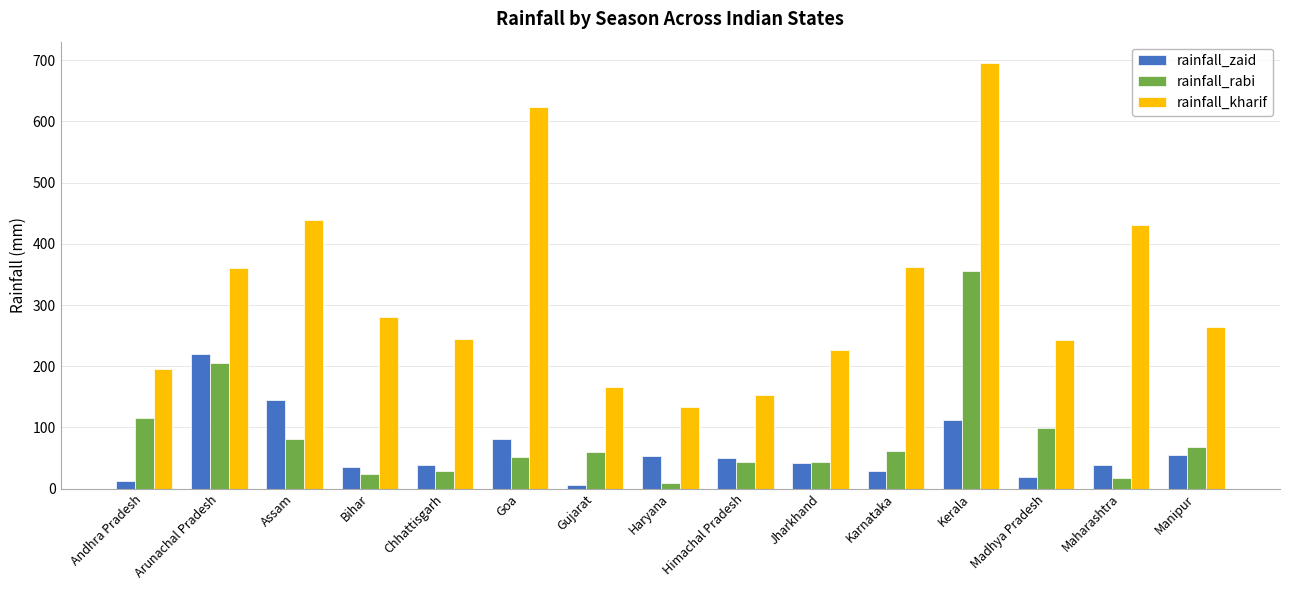

The value of rainfall_kharif at Andhra Pradesh is 195.6. True or false?

True